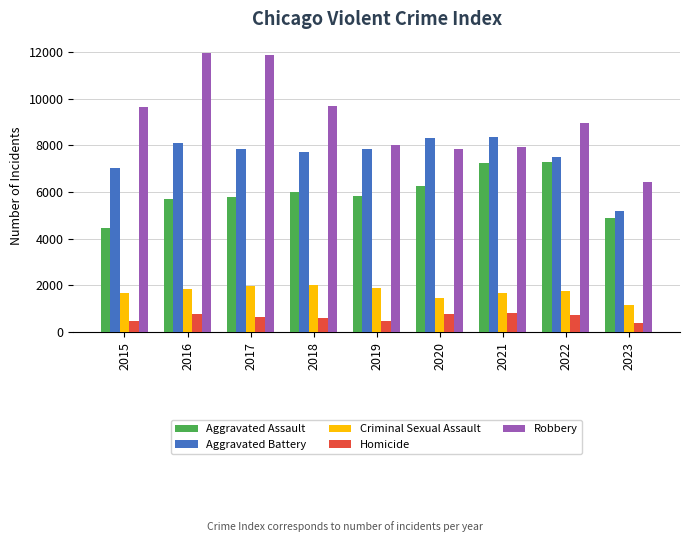

What is the maximum value shown in the chart?

11960